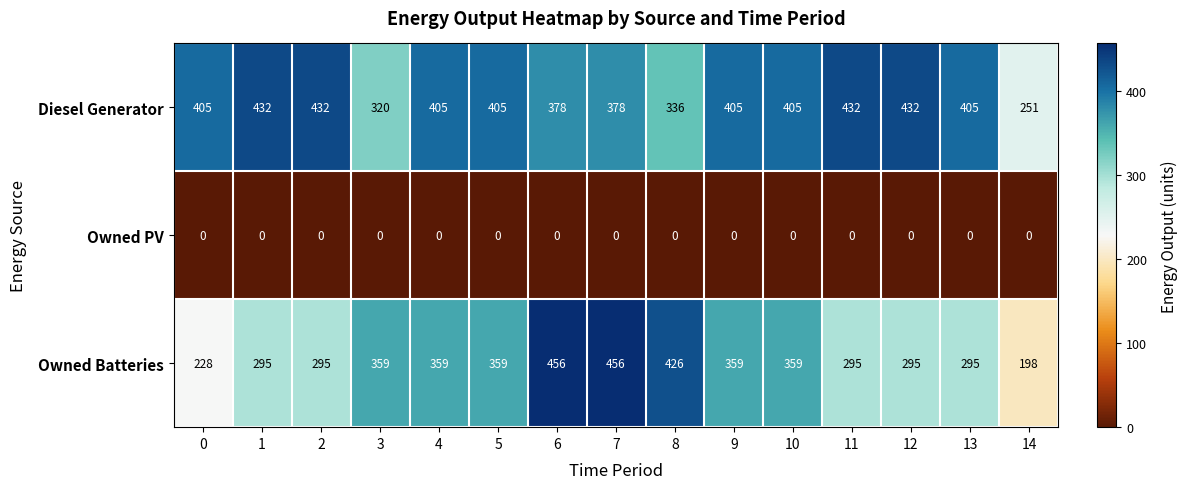

What is the average value of the Diesel Generator series?

388